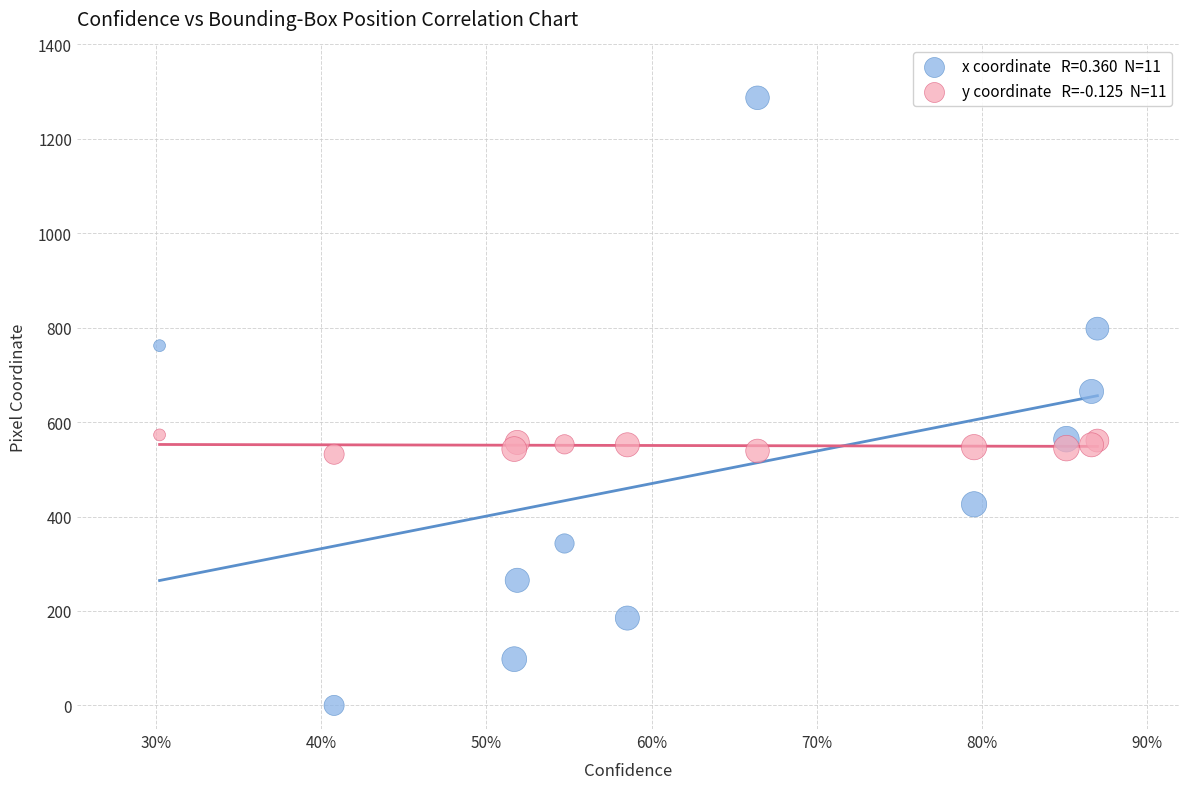

Across all series, what Y value is closest to 643?

665